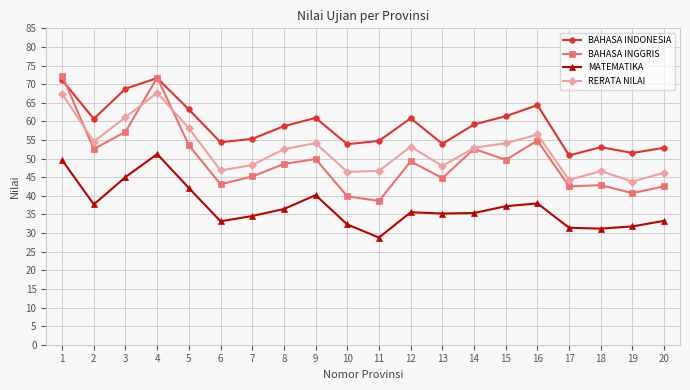

At which category does BAHASA INGGRIS reach its first local peak?

4